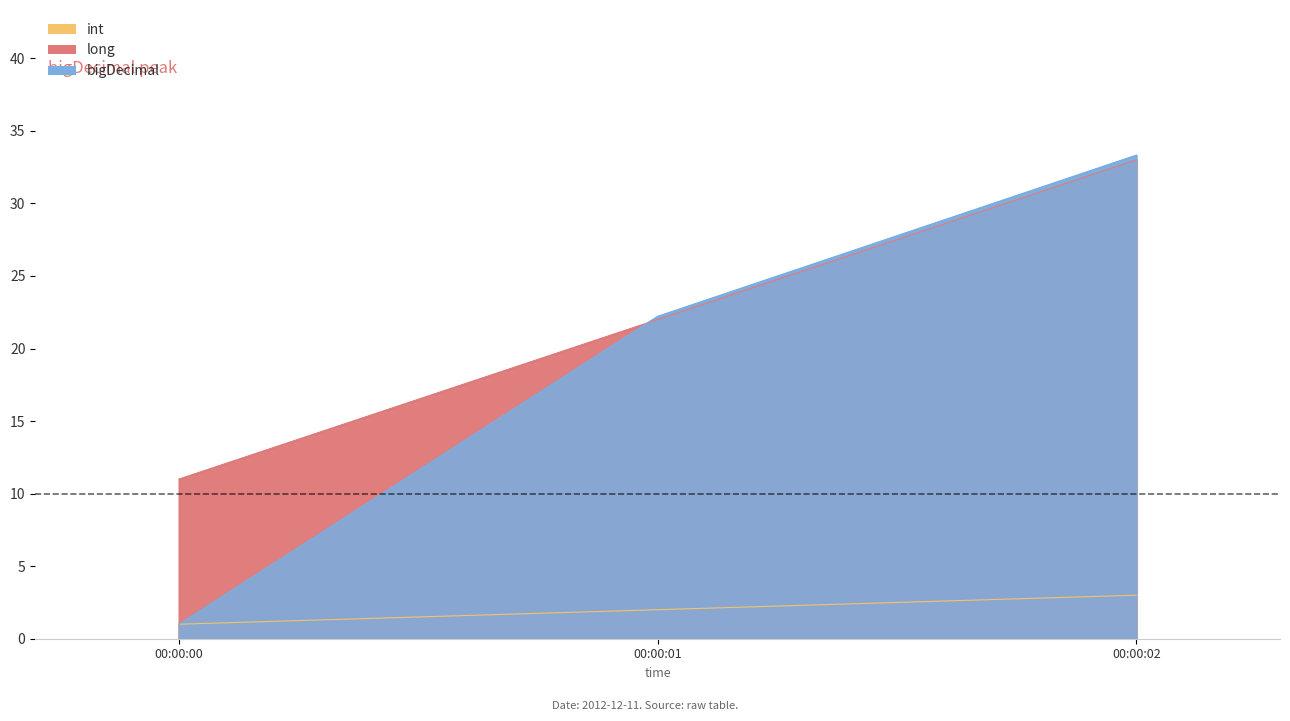

Does the chart have visible grid lines?

No